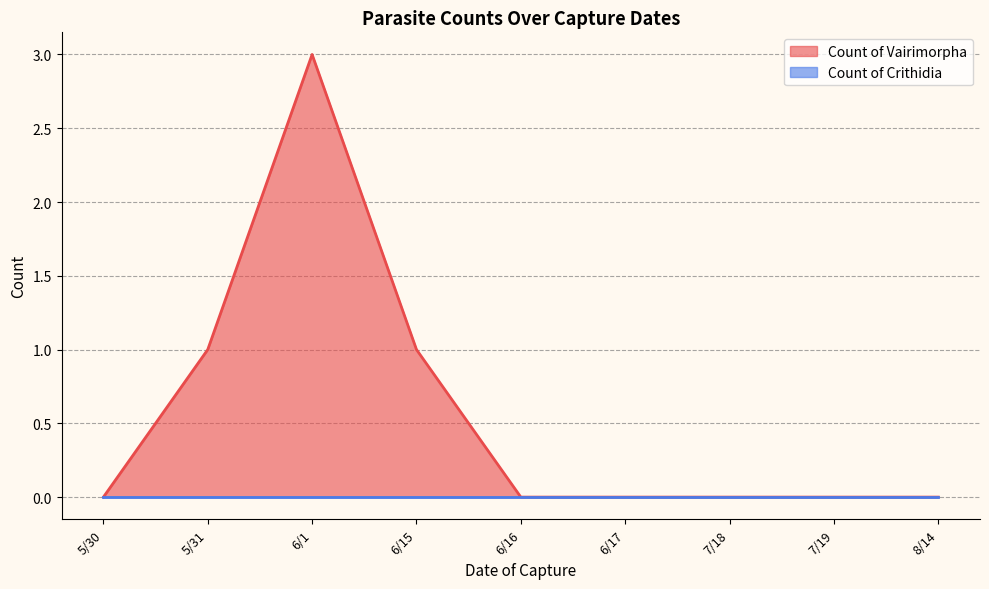

At which label is Count of Vairimorpha closest to 1?

5/31